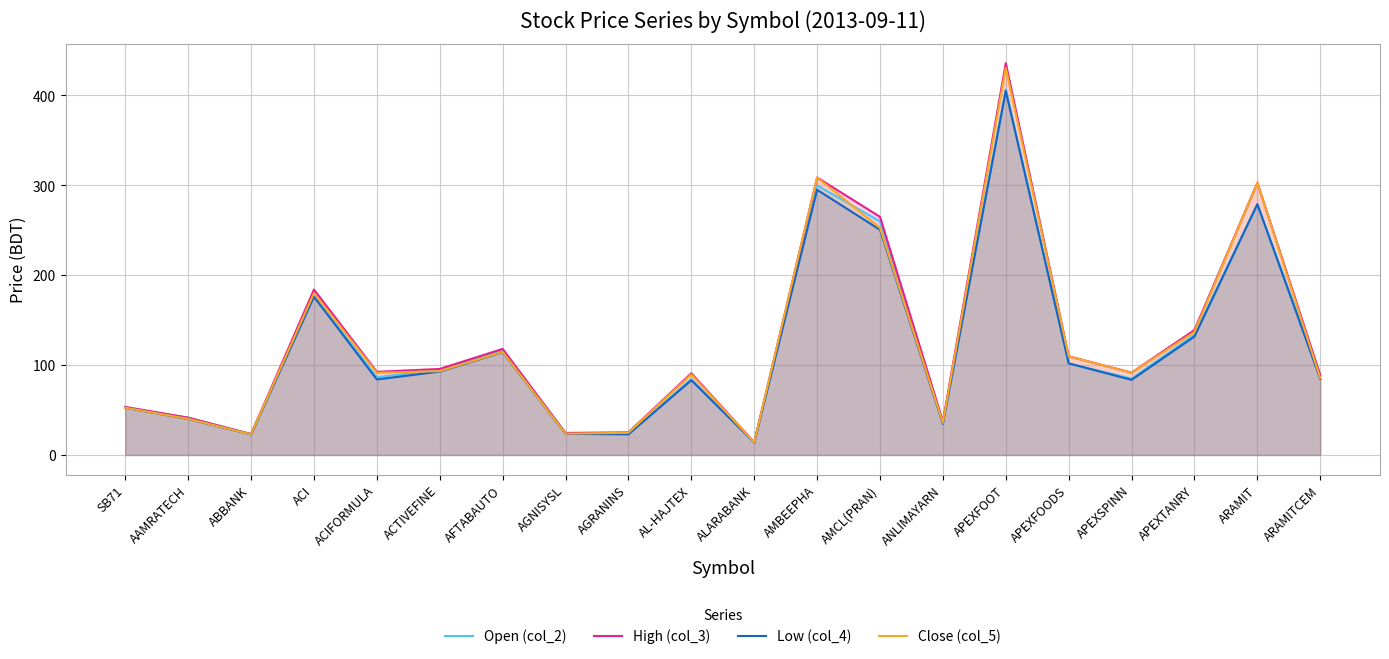

What is the value of the High (col_3) point at the 1st from the left?

53.5